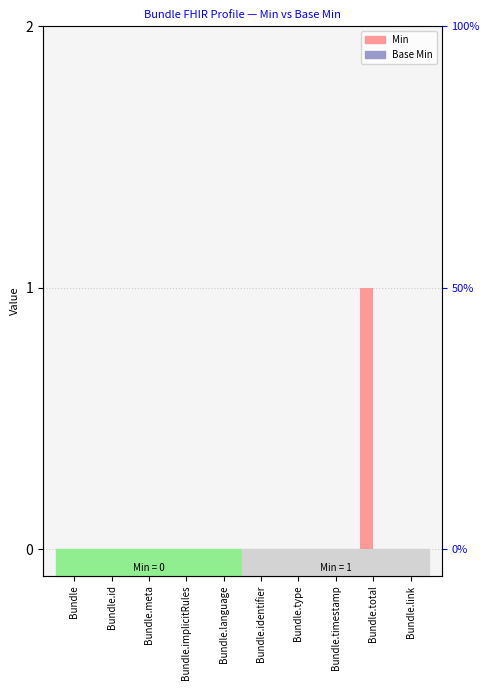

How many bars are there in total?

20